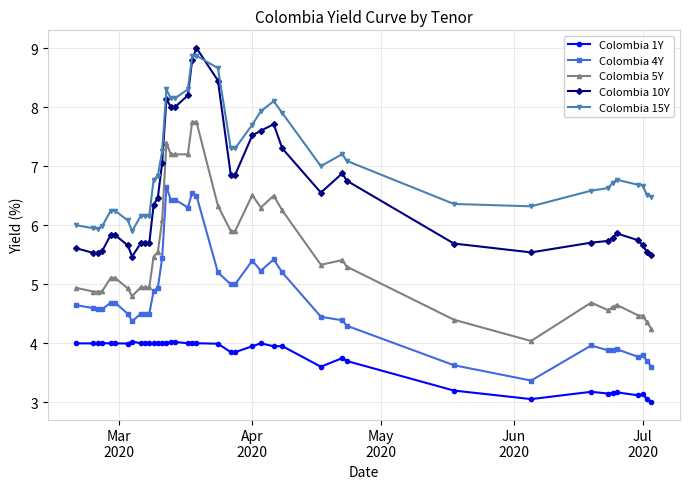

What is the sum of all Colombia 5Y values?

220.2